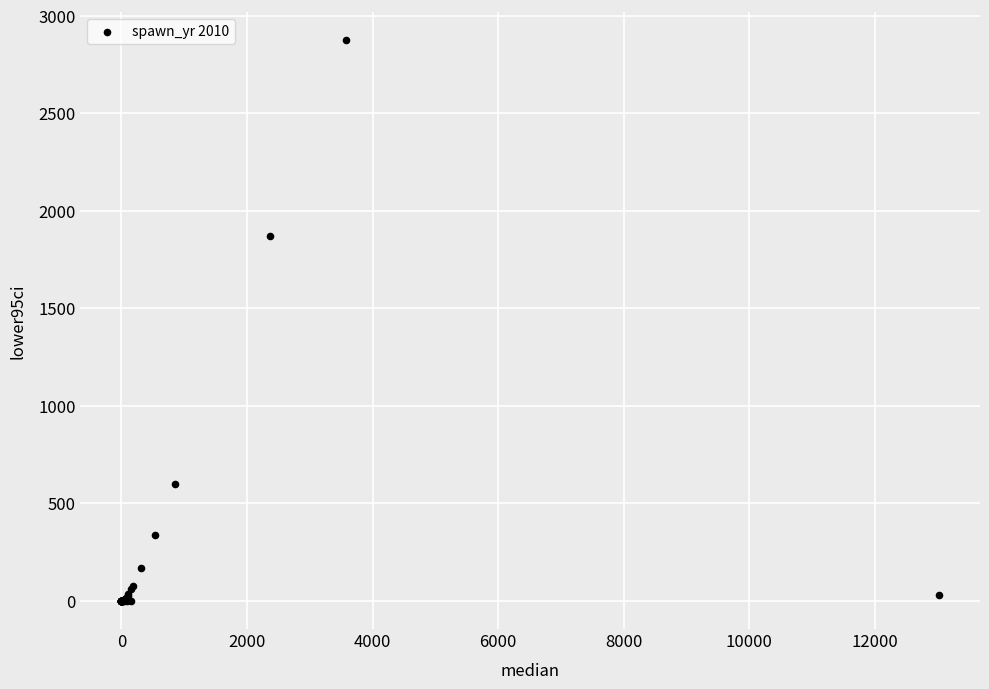

What Y value in the scatter plot is closest to 1438?

1869.8